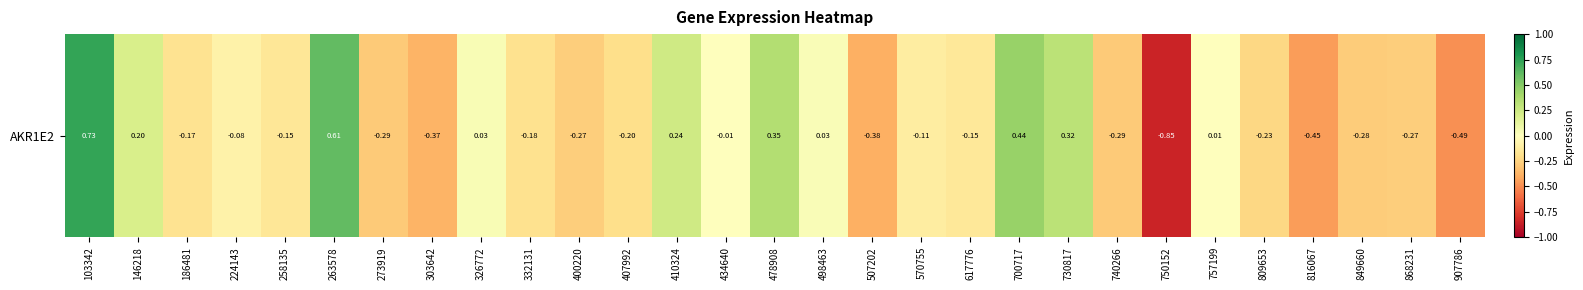

What is the smallest value displayed?

-0.8